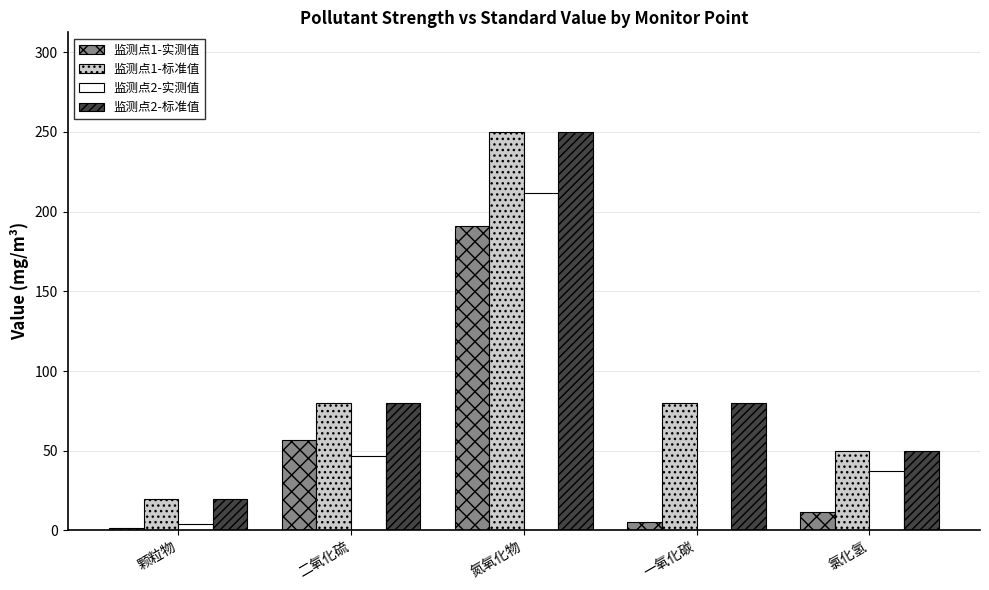

What is the greatest value displayed?

250.0